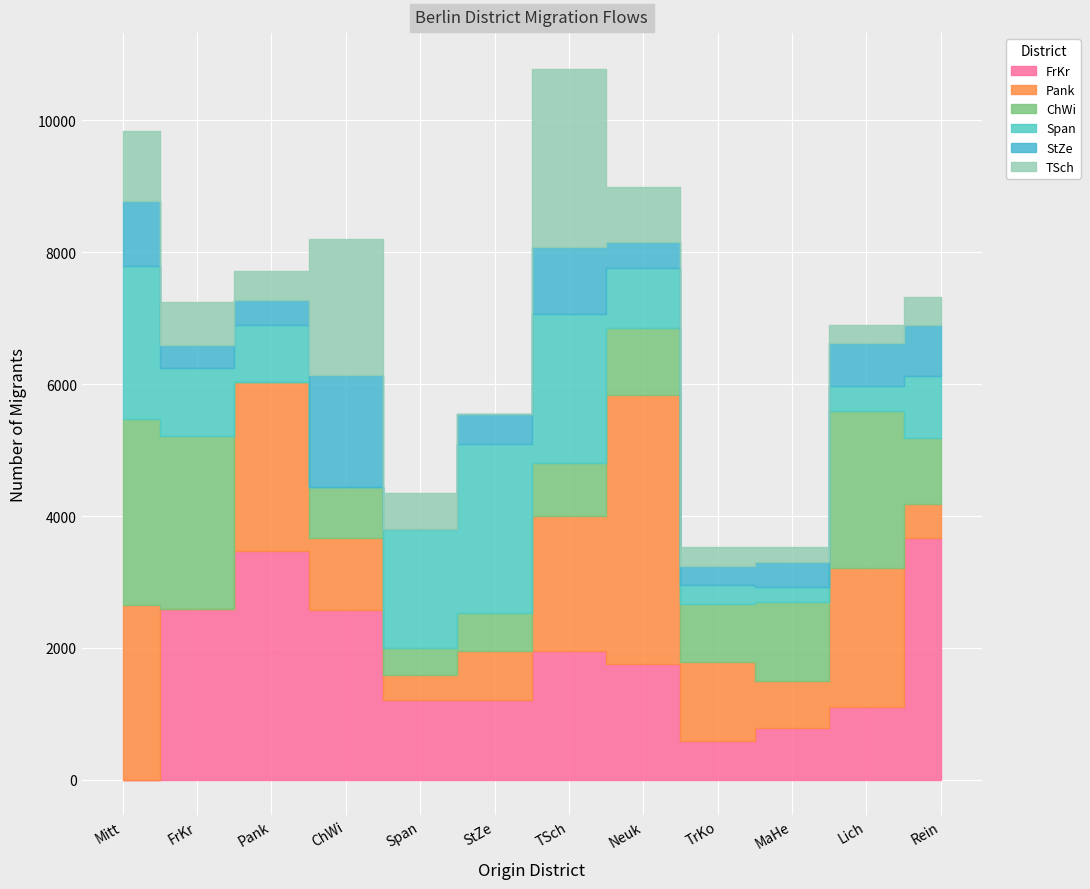

How many data points in Pank are above 1192?

5